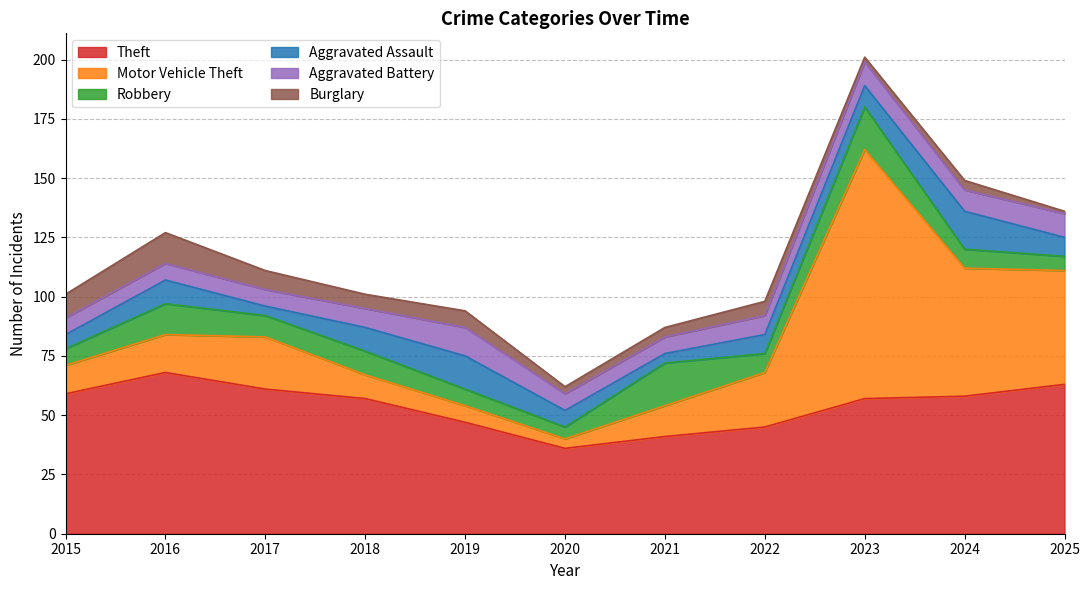

Does the chart display data point markers on the line(s)?

No